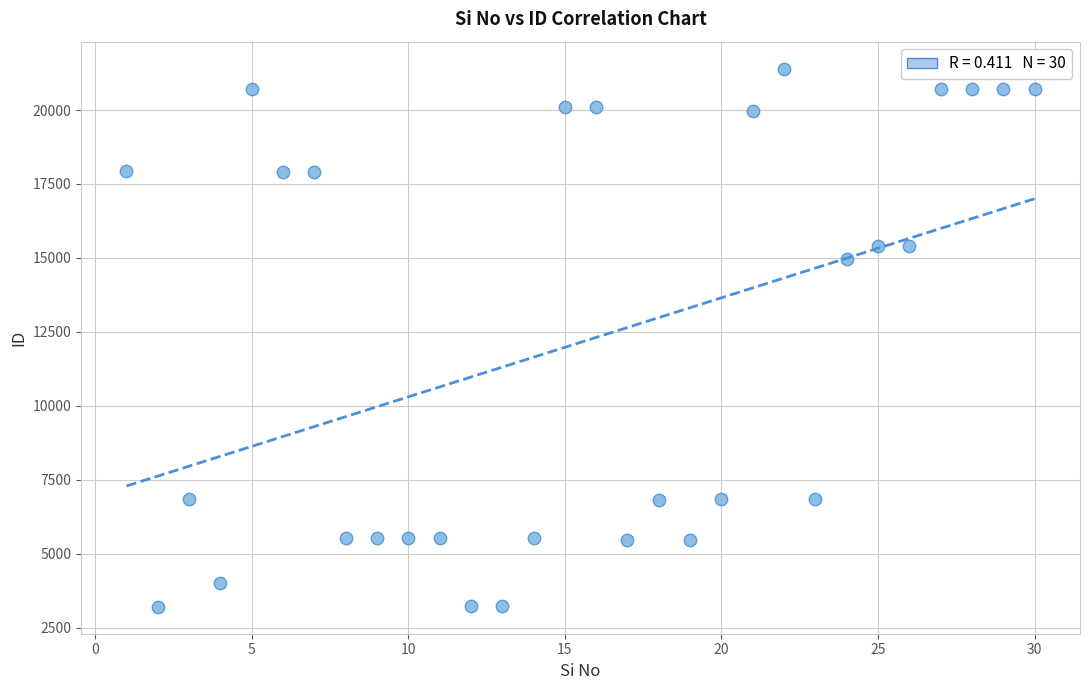

What is the range of Y values (max minus min)?

18193